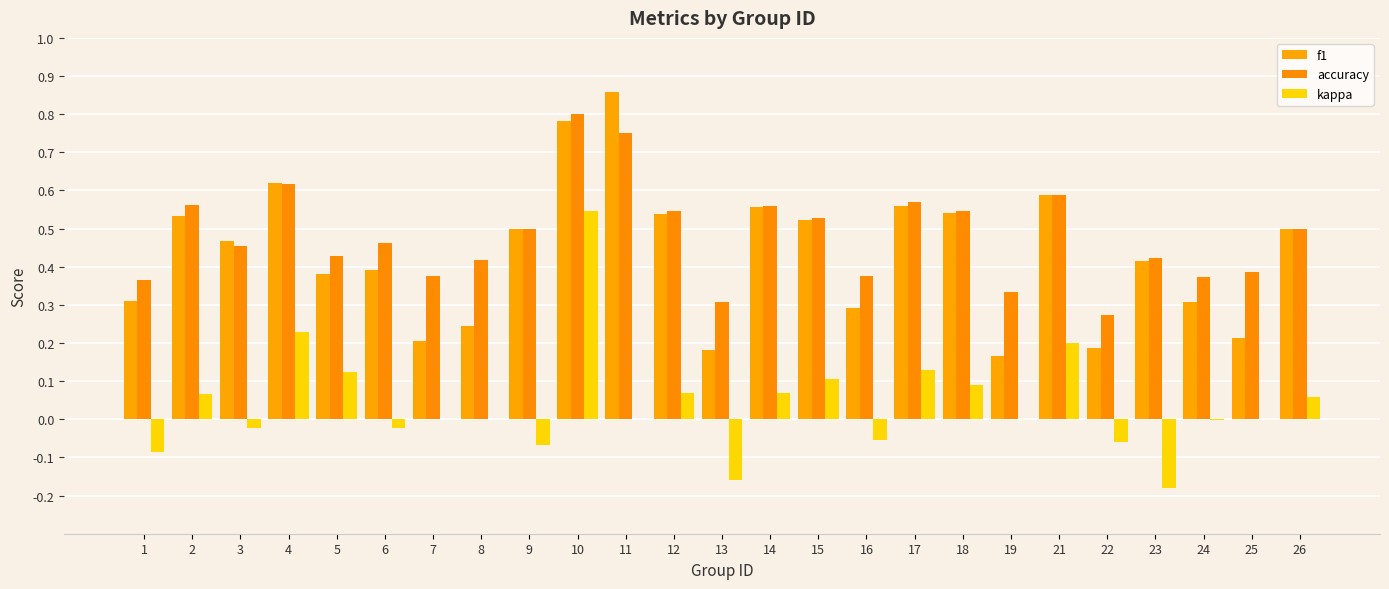

The kappa series shows 0.0 at 15. True or false?

False